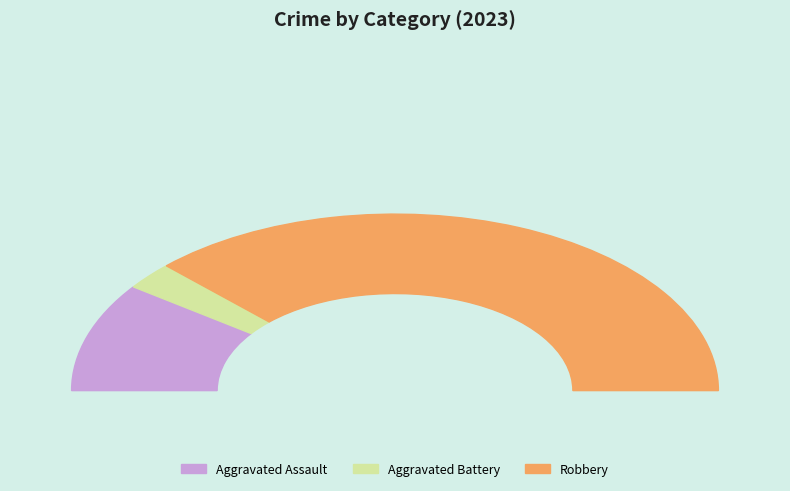

Is there a majority slice in this chart?

Yes